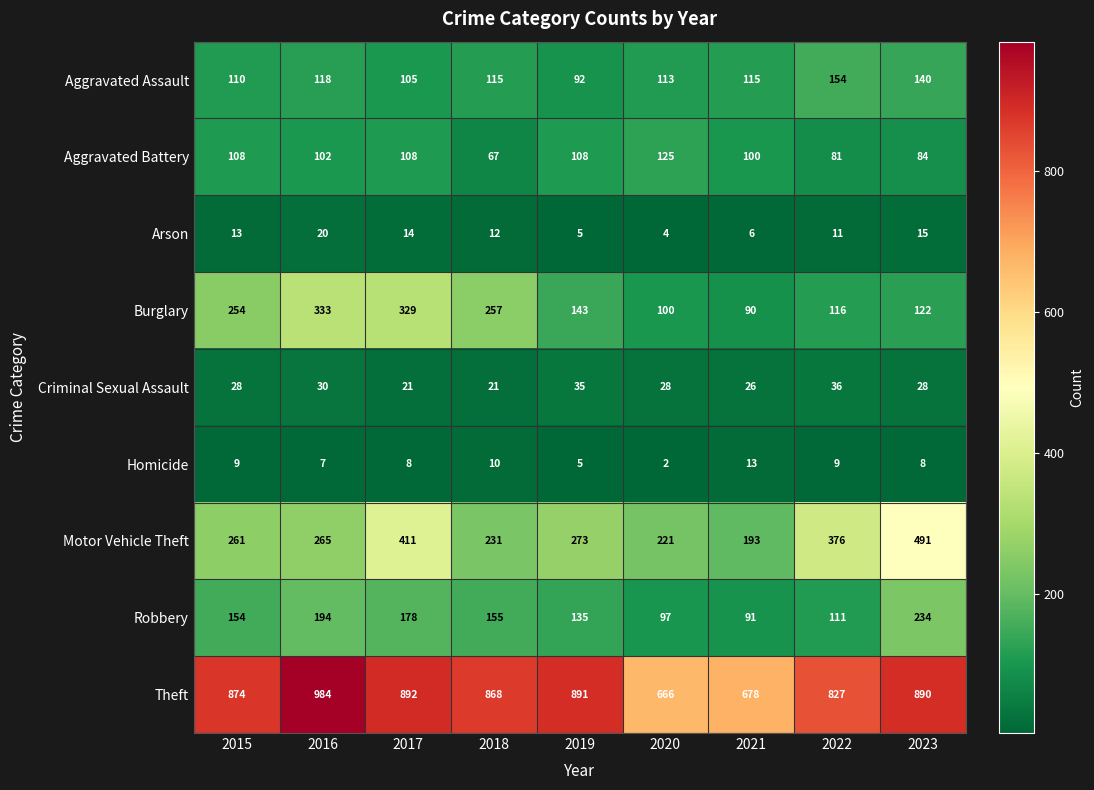

How many Criminal Sexual Assault values are between 26 and 30?

5